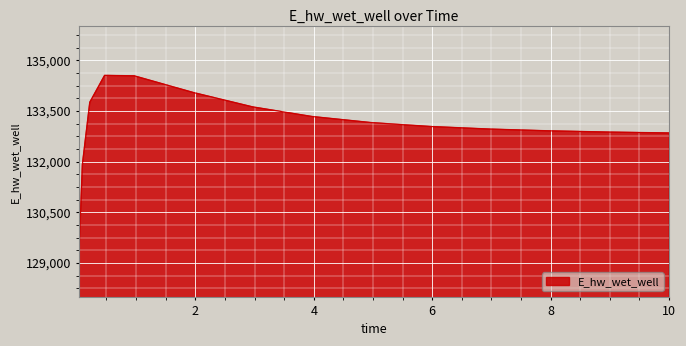

What is the difference between the maximum and minimum values?

5509.8